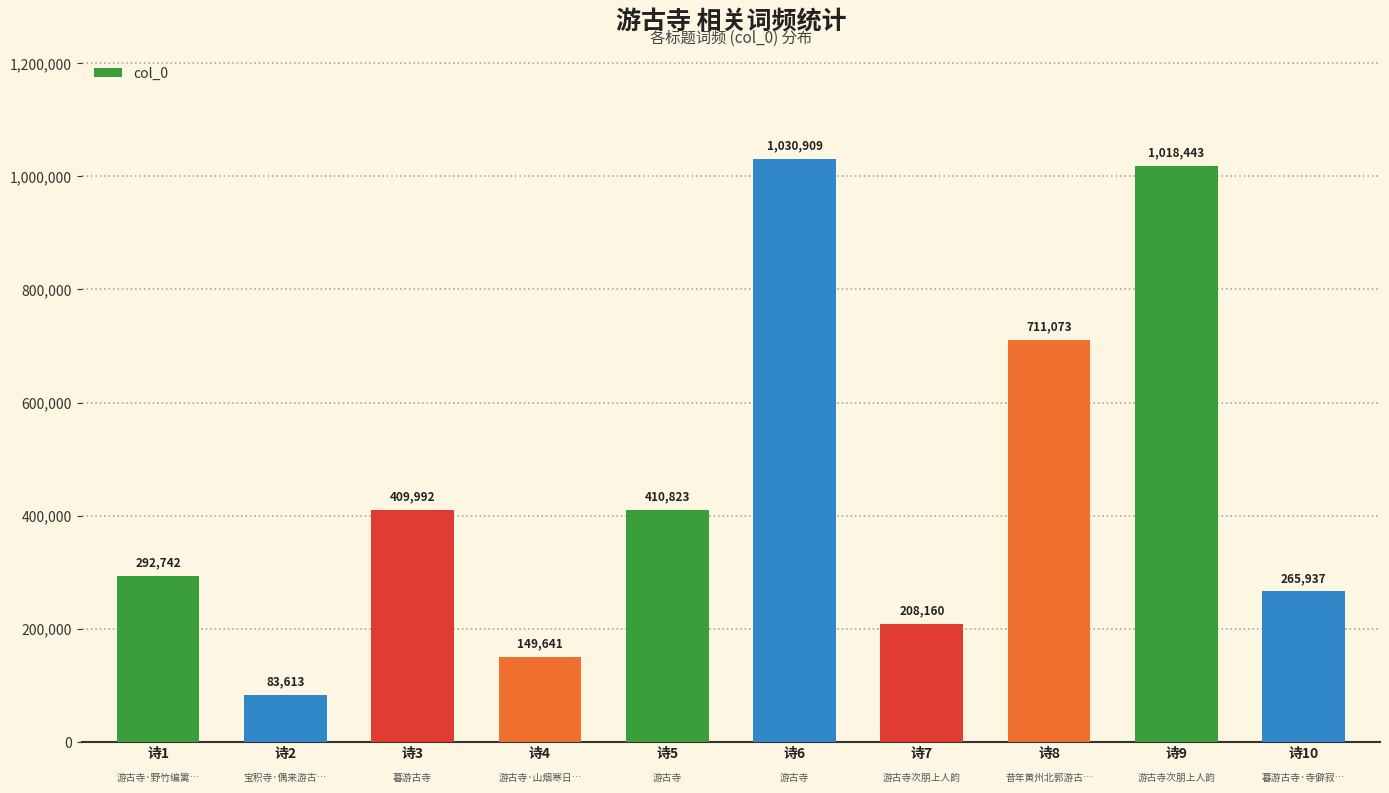

Where is the data nearest to the value 557261?

诗5